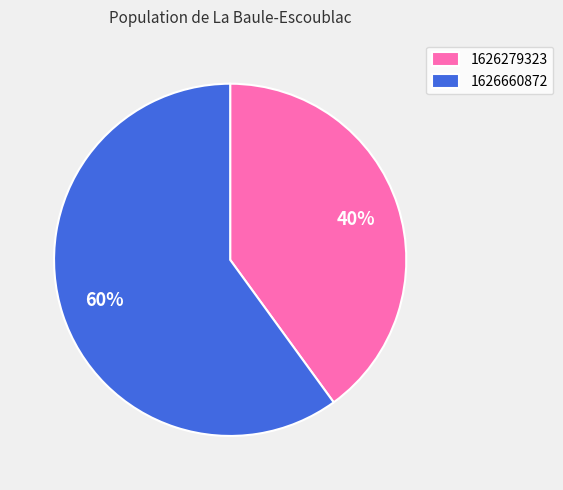

To the nearest percent, what is the difference between the largest and smallest slice percentages?

20%